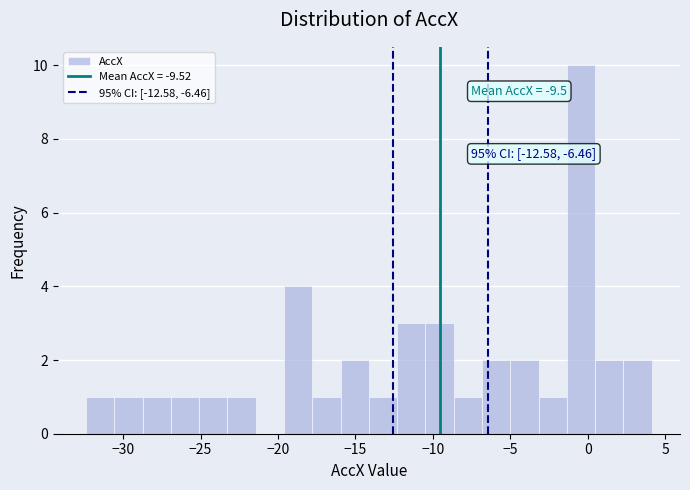

Around what value on the x-axis is the tallest bar? Give the approximate position of its centre, as read against the axis.

-0.5